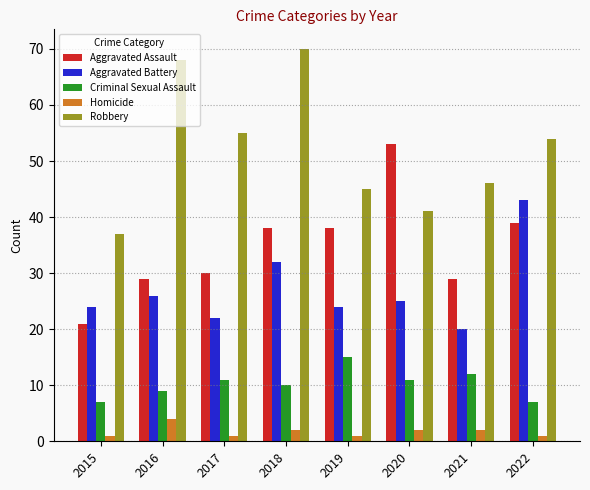

Which category has the highest value in the Homicide series?

2016